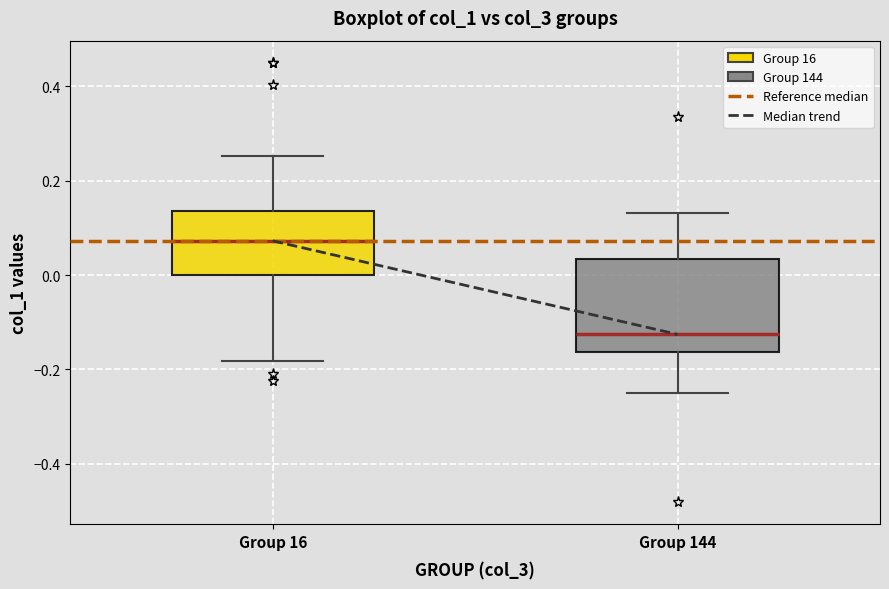

Reading left to right, read every box against the y-axis: the position of its median line, the range the box covers, and the ends of its whiskers. The values are not printed on the chart, so give them approximately, as read against the axis.

Group 16: median 0.08, box 0.00 to 0.14, whiskers -0.18 to 0.26
Group 144: median -0.12, box -0.16 to 0.04, whiskers -0.24 to 0.14